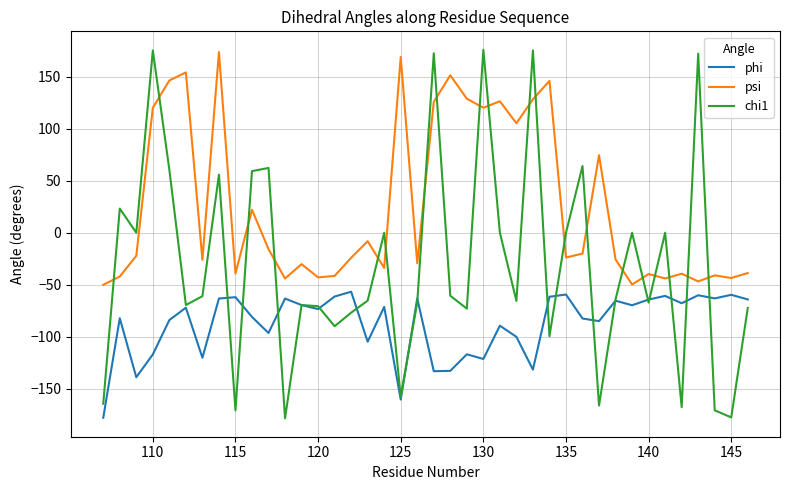

True or false: phi and chi1 cross at least once.

True